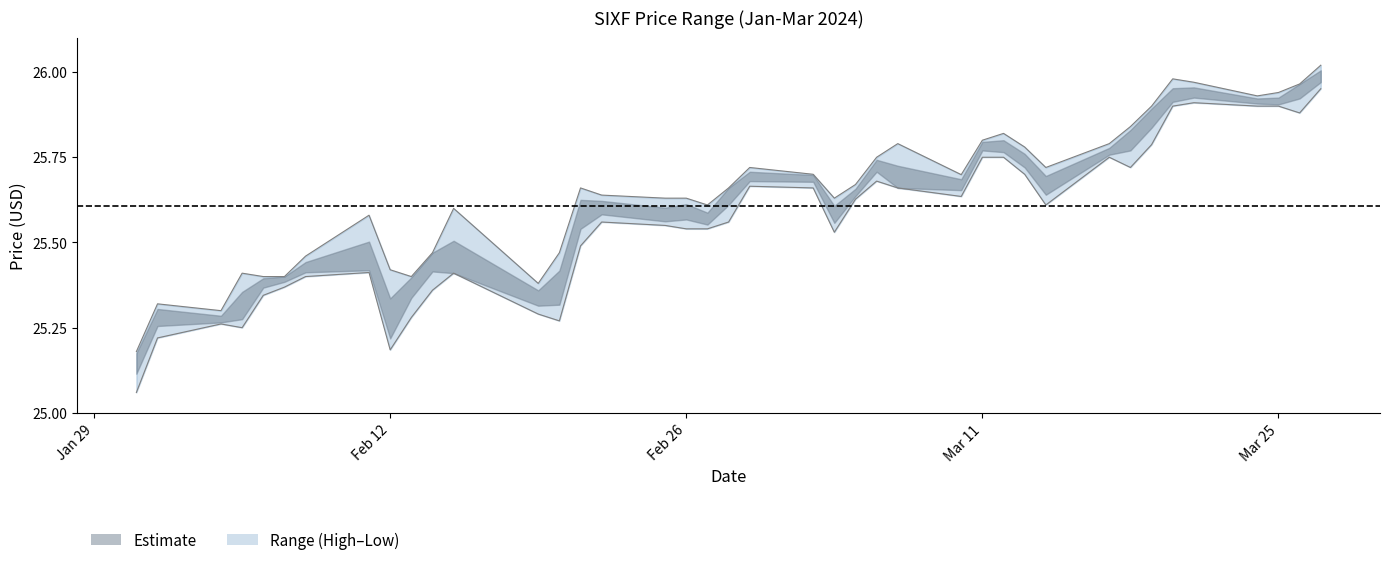

What is the value of the close point at the 19th from the left?

25.5